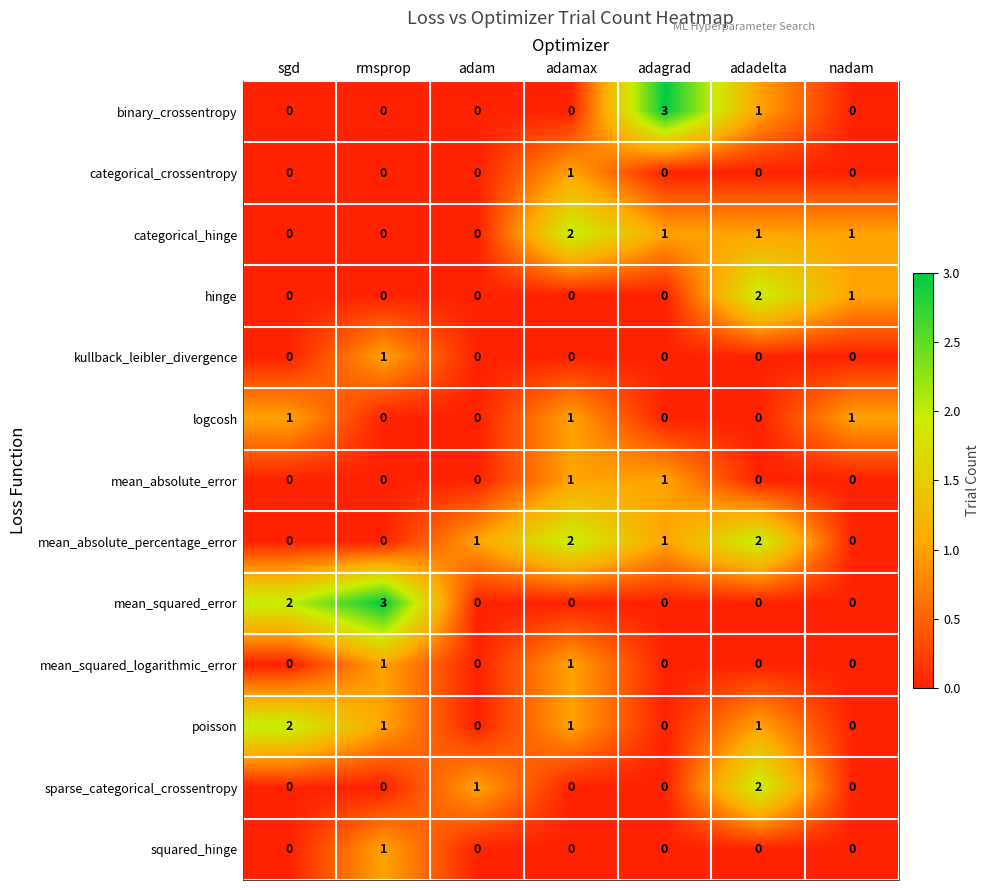

The value of binary_crossentropy at adagrad is 1. True or false?

False